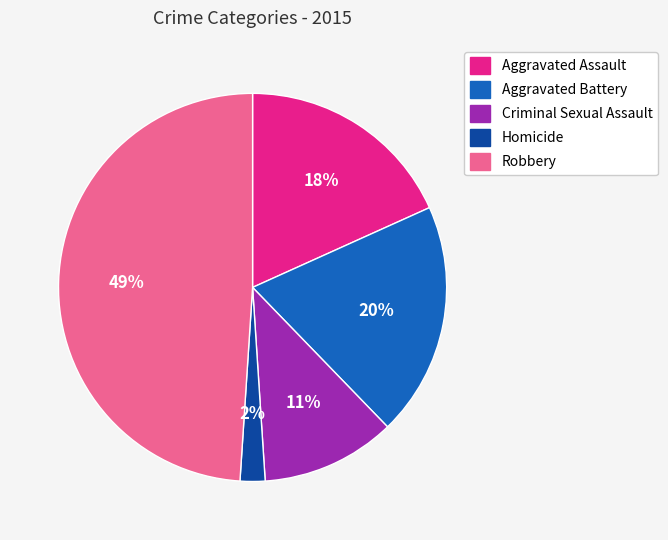

Does Criminal Sexual Assault account for over 50% of the chart?

No